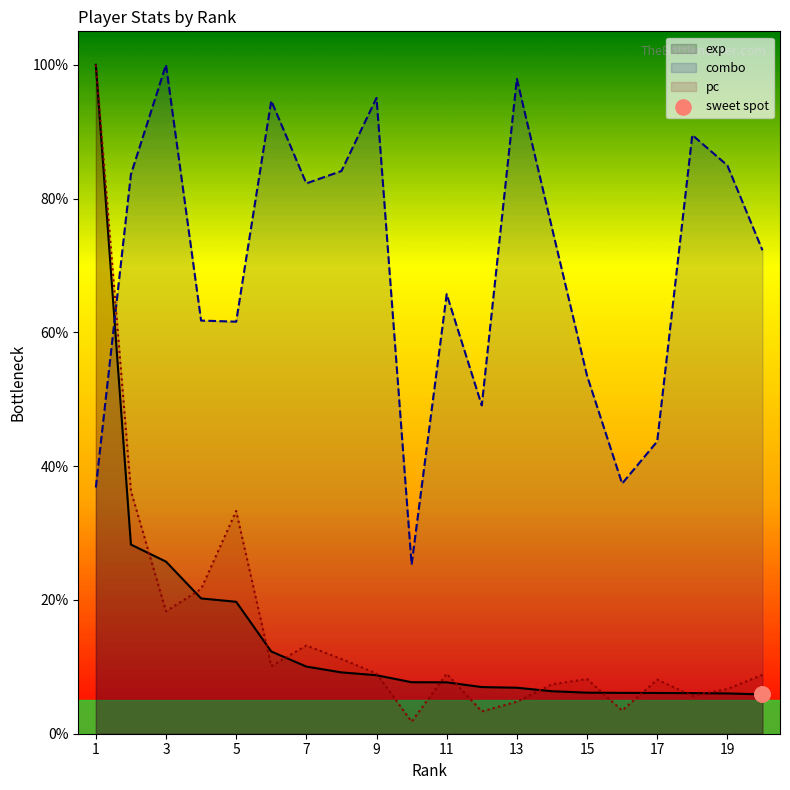

What are all the series names shown in the legend?

exp, combo, pc